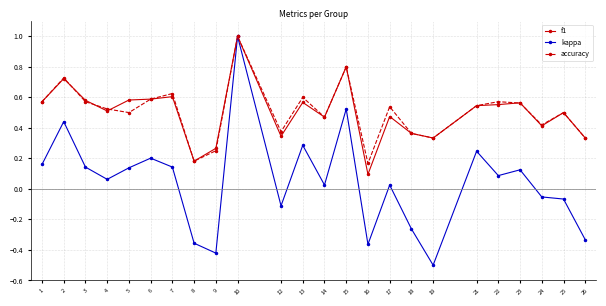

At 5, list the series in order from largest to smallest.

f1, accuracy, kappa